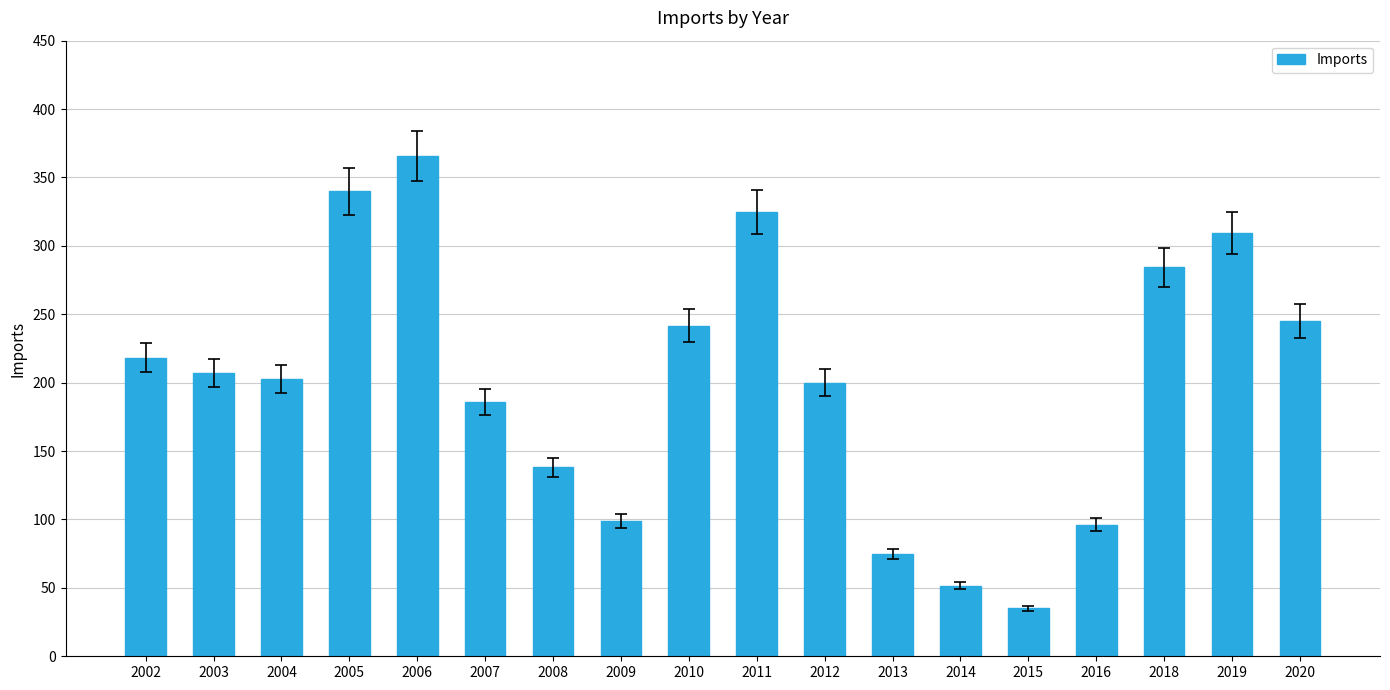

What is the difference between the values at 2004 and 2018?

81.6